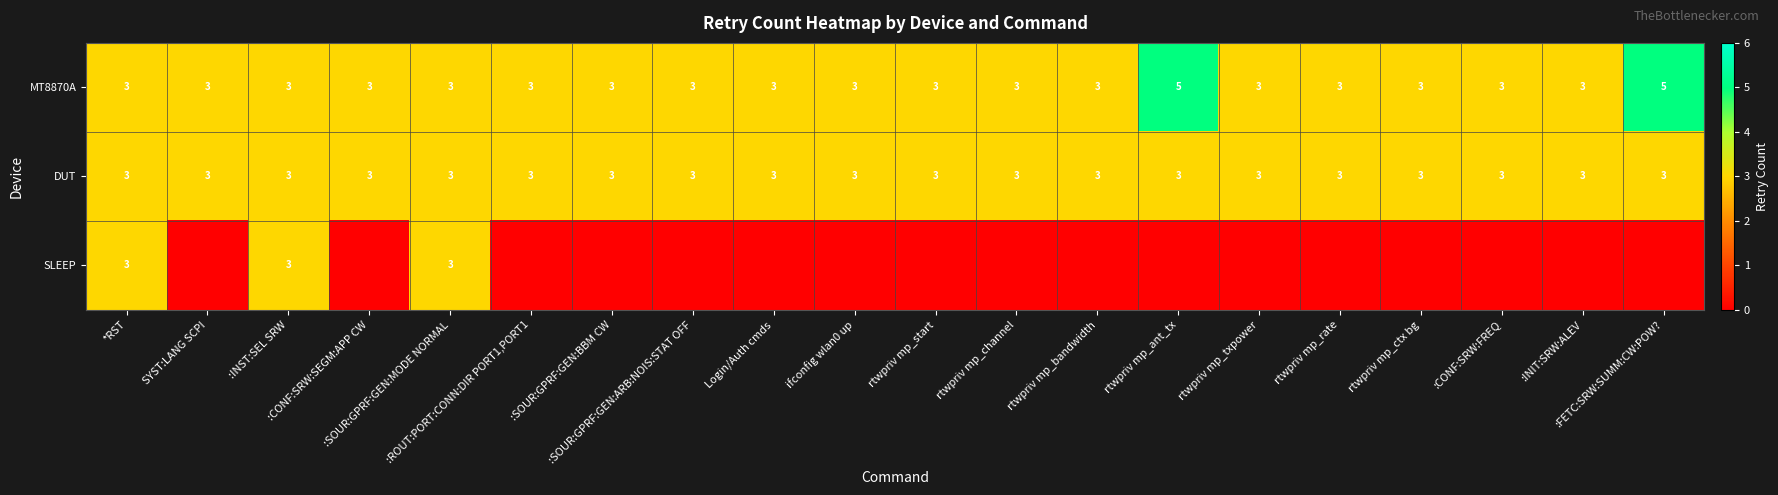

What is the minimum value for MT8870A?

3